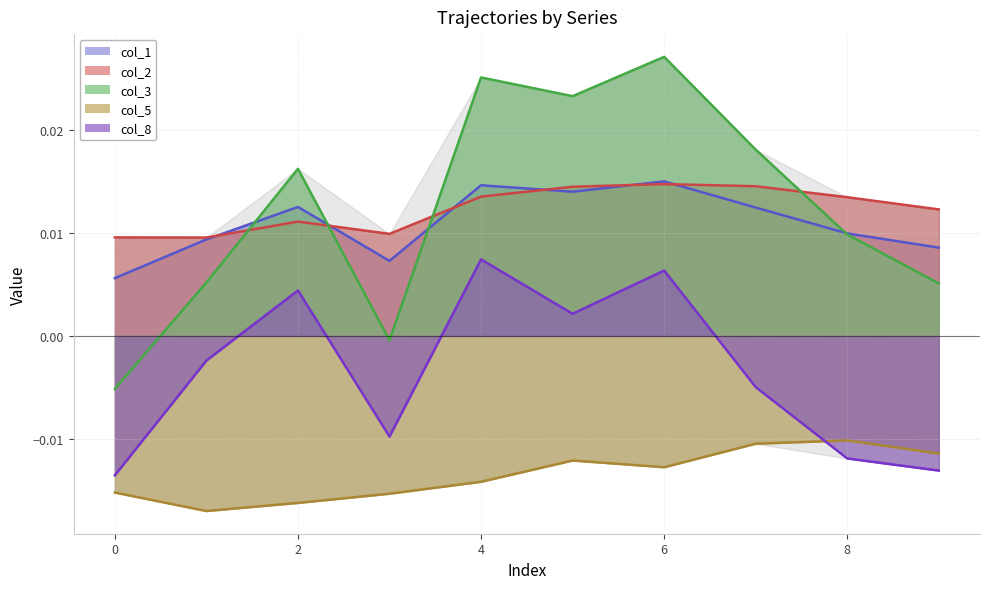

At which category does col_3 reach its first local peak?

2